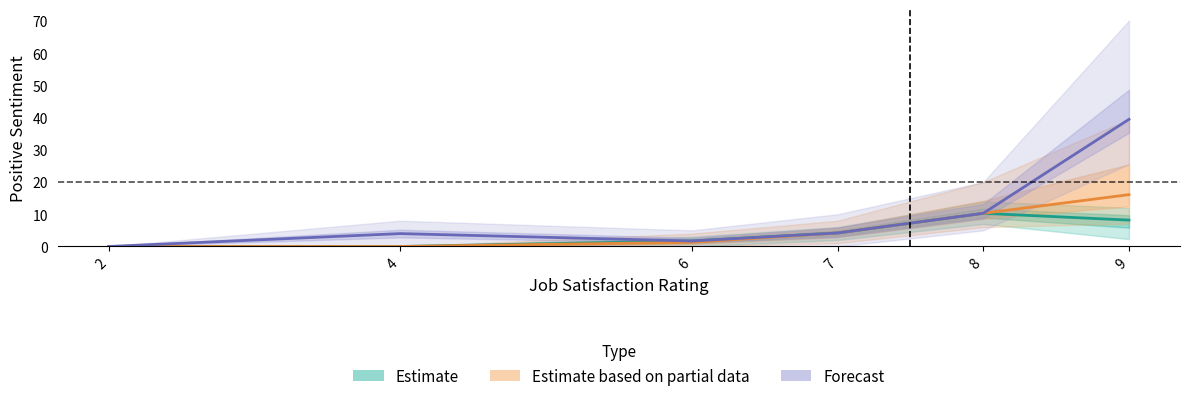

Which series has the largest range (max minus min)?

Forecast